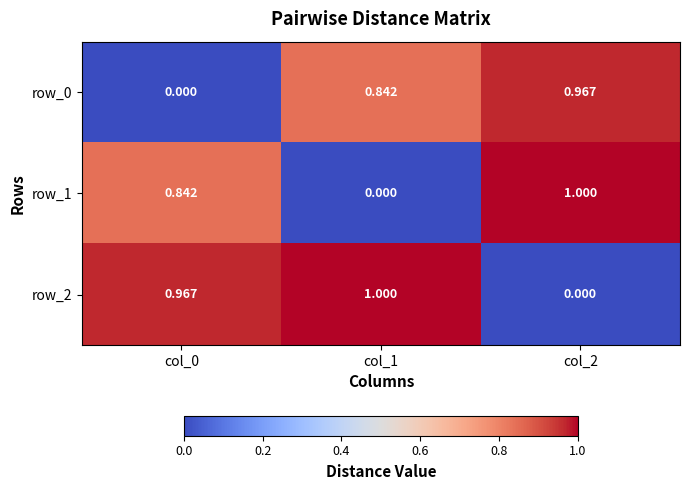

Between col_0 and col_2, which series saw the biggest shift?

row_0